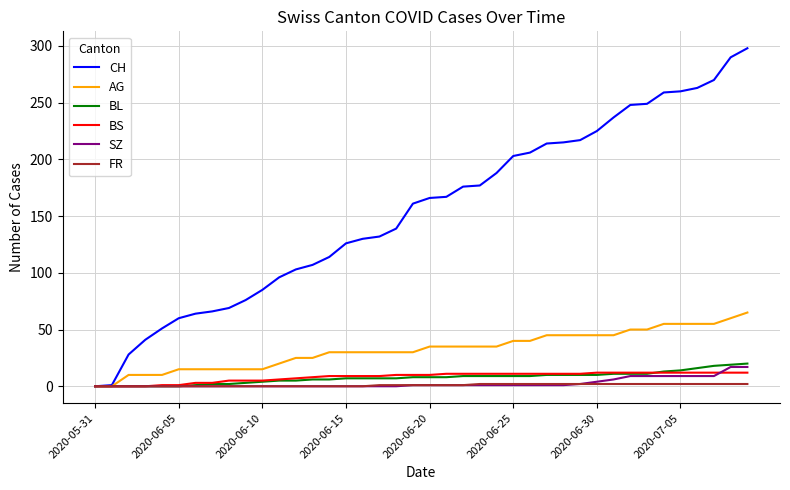

Which series has the widest spread of values?

CH